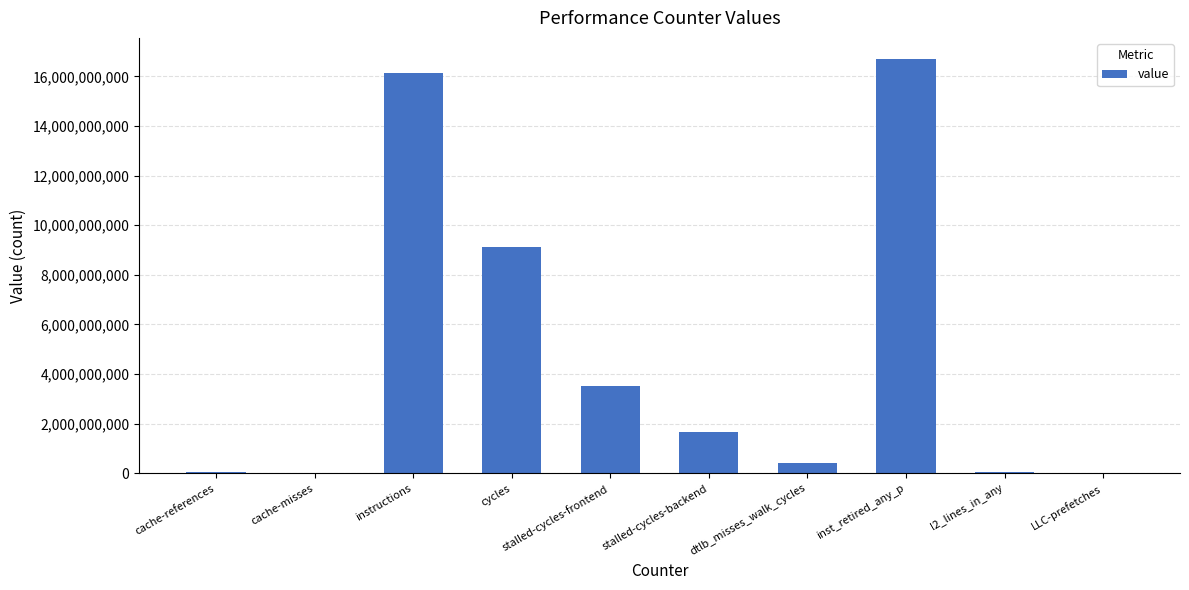

What is the sum of all values?

47650546805